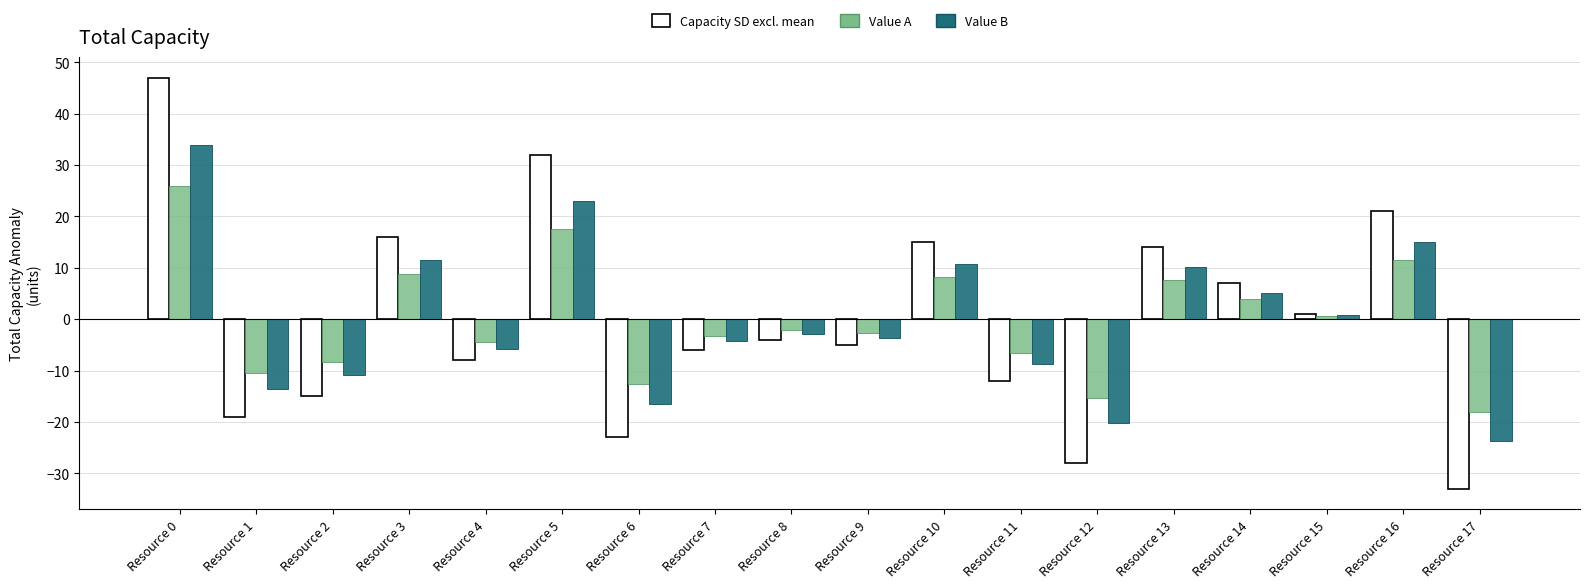

What is the difference between the Value A values at Resource 2 and Resource 17?

9.9